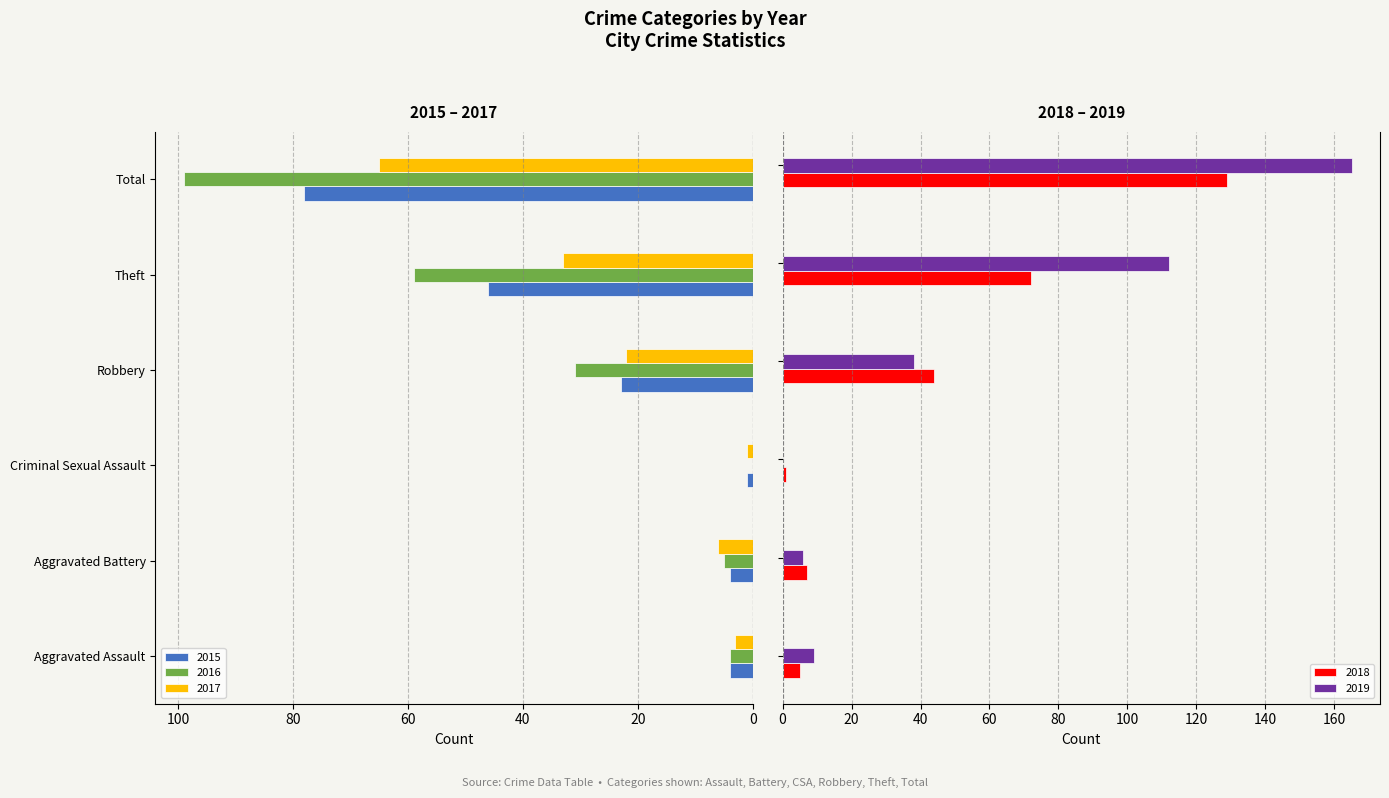

Between Criminal Sexual Assault and Total, which is larger?

Total